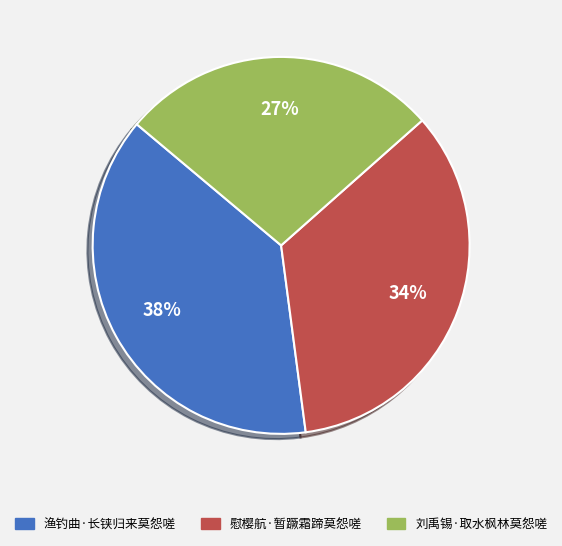

Approximately how many times larger is the value at 渔钓曲·长铗归来莫怨嗟 compared to 刘禹锡·取水枫林莫怨嗟?

1.4